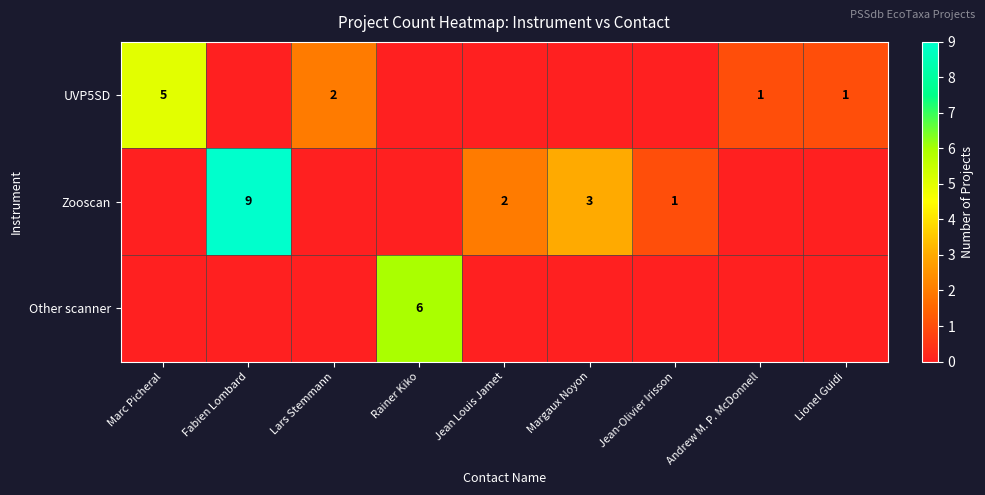

The UVP5SD series shows 1 at Lionel Guidi. True or false?

True